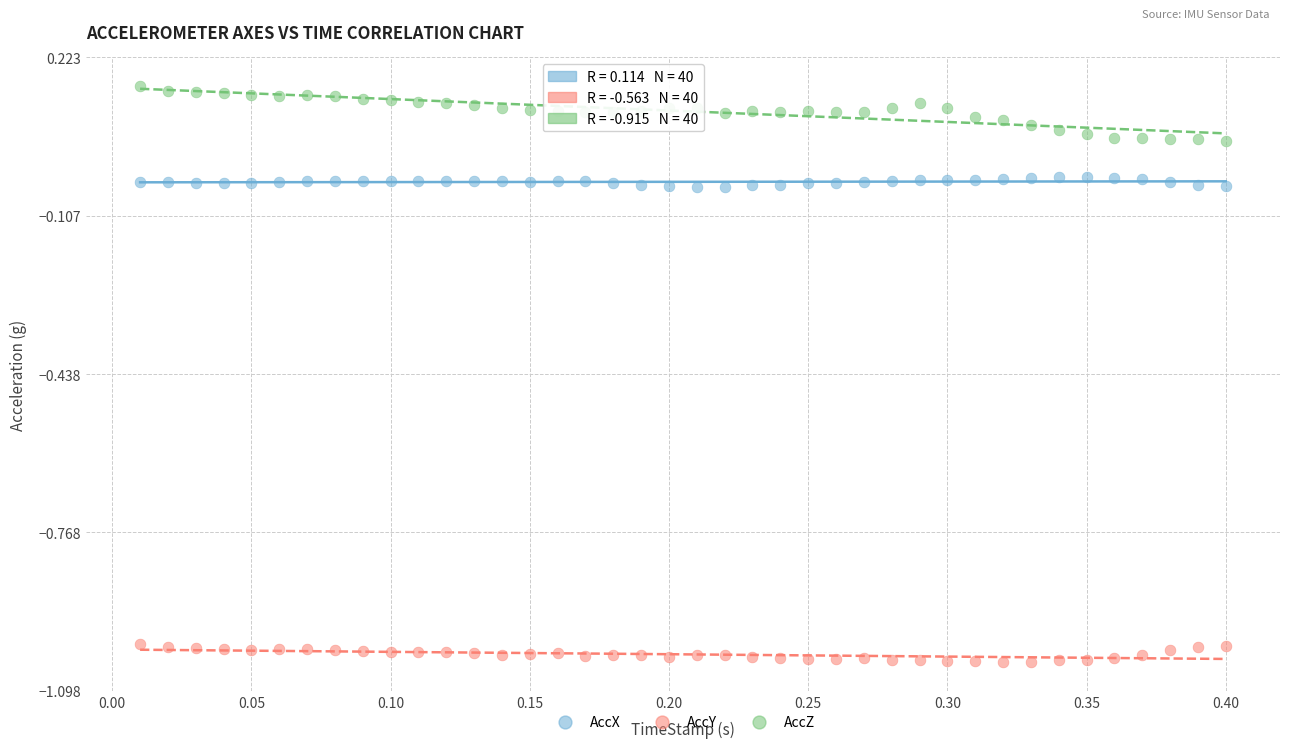

What are all the series names shown in the legend?

AccX, AccY, AccZ